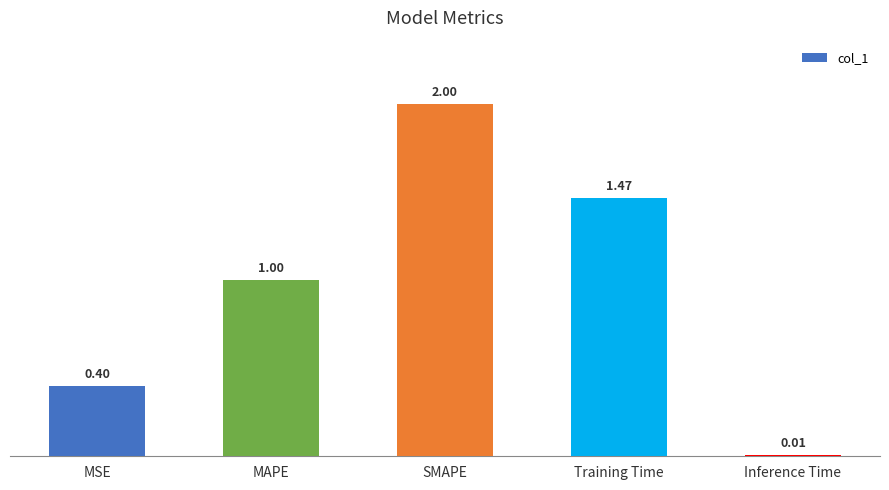

Does the chart contain any negative values?

No